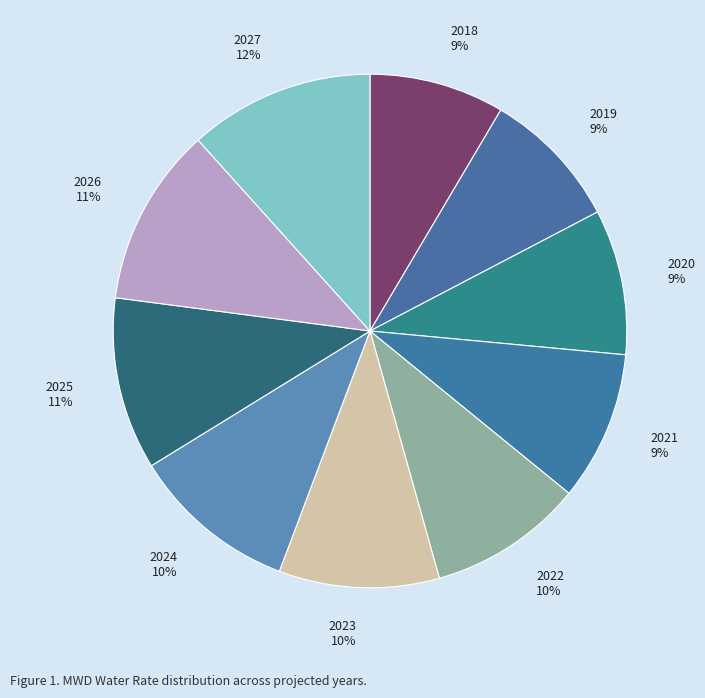

Is it true that 2021 is 15% of the pie?

False